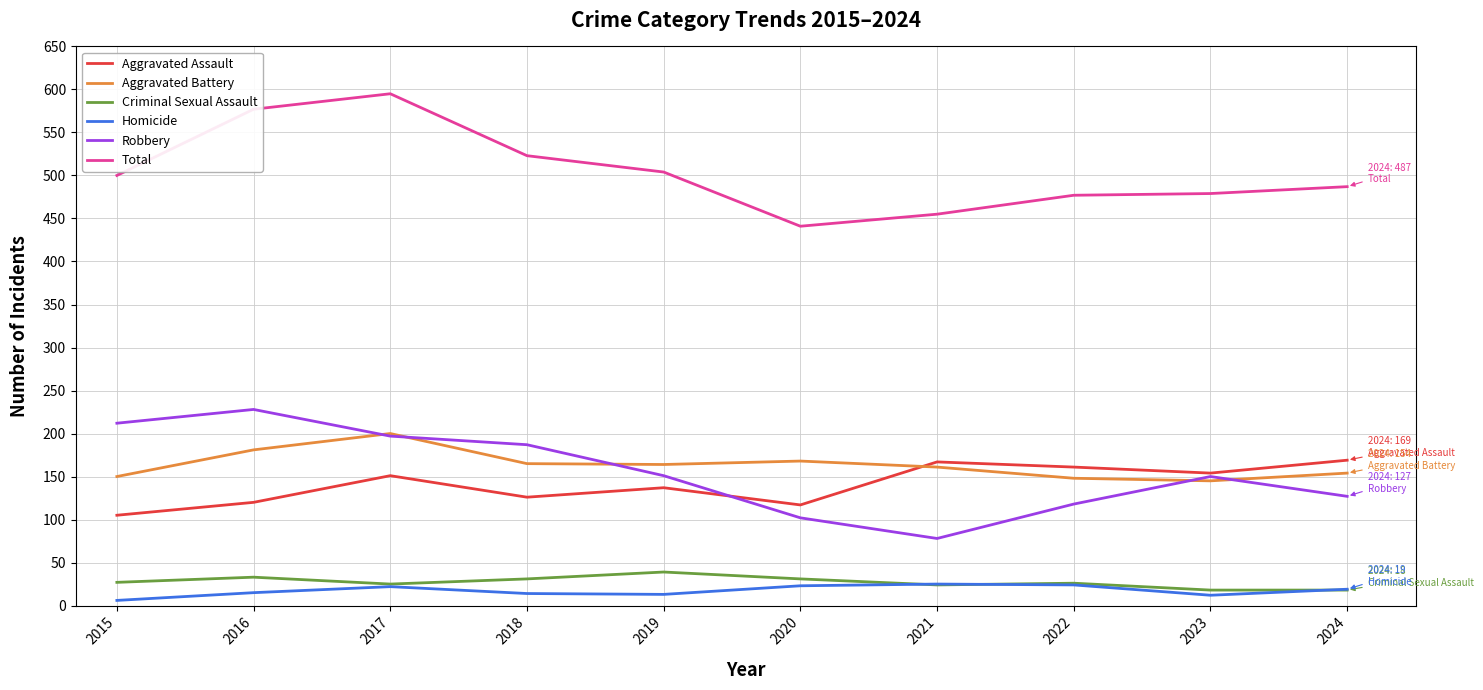

True or false: Aggravated Battery and Homicide cross at least once.

False